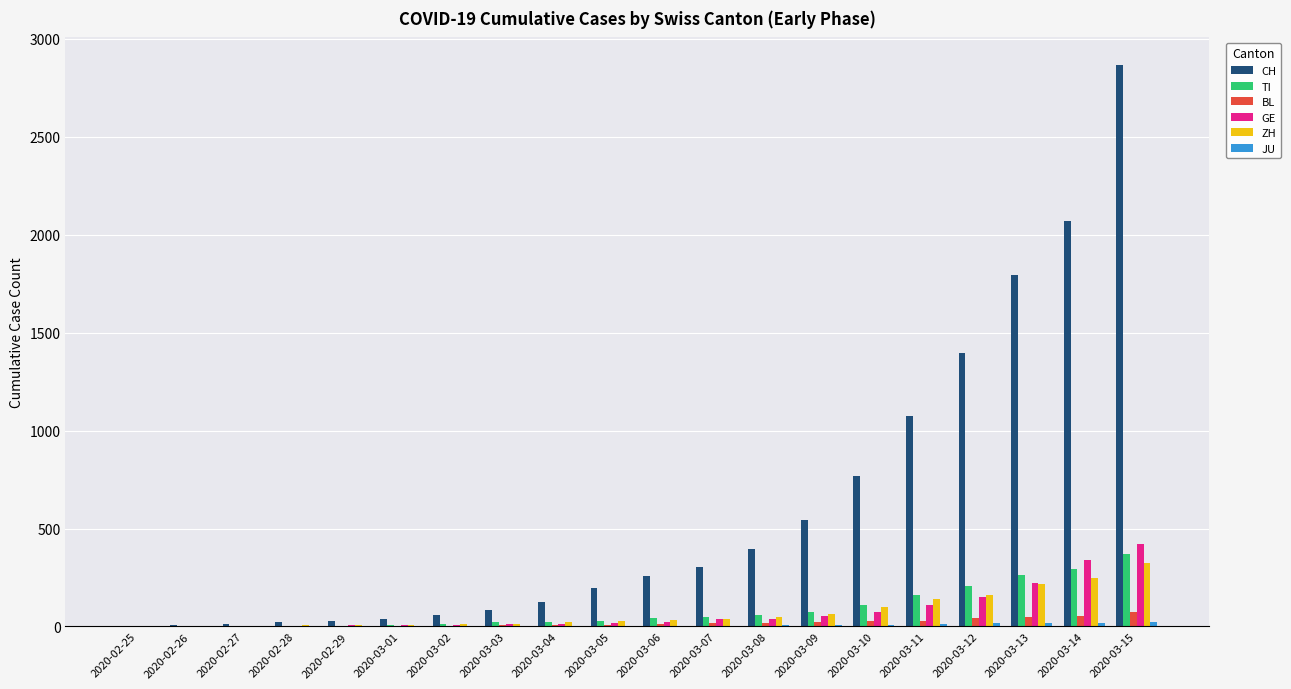

Are the bars horizontal?

No